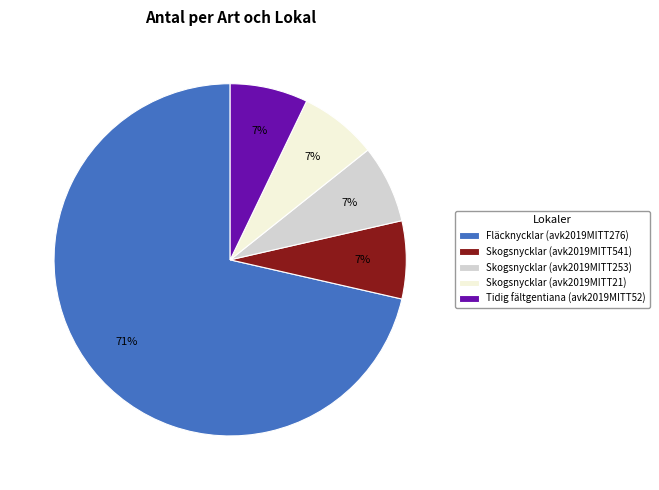

True or false: Fläcknycklar (avk2019MITT276) accounts for 71% of the total.

True